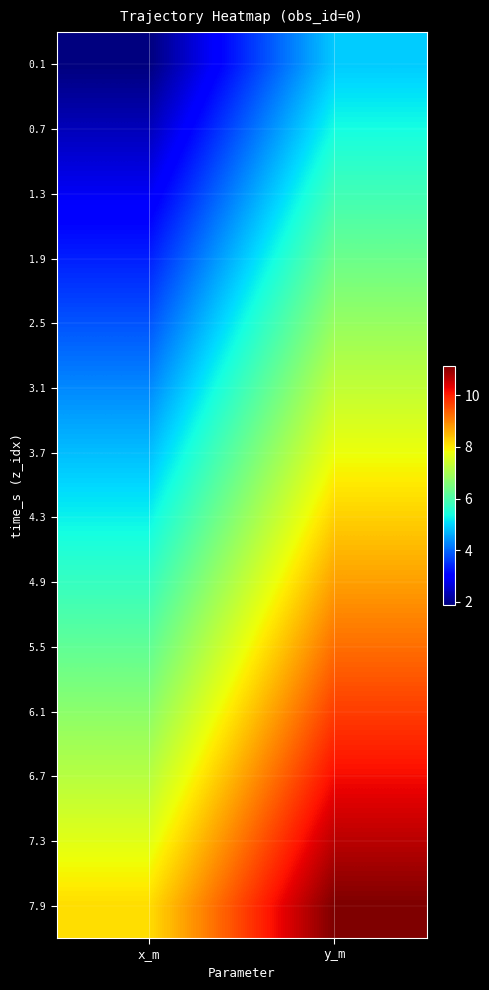

Rank the series by their maximum value, from lowest to highest.

0.1, 0.7, 1.3, 1.9, 2.5, 3.1, 3.7, 4.3, 4.9, 5.5, 6.1, 6.7, 7.3, 7.9